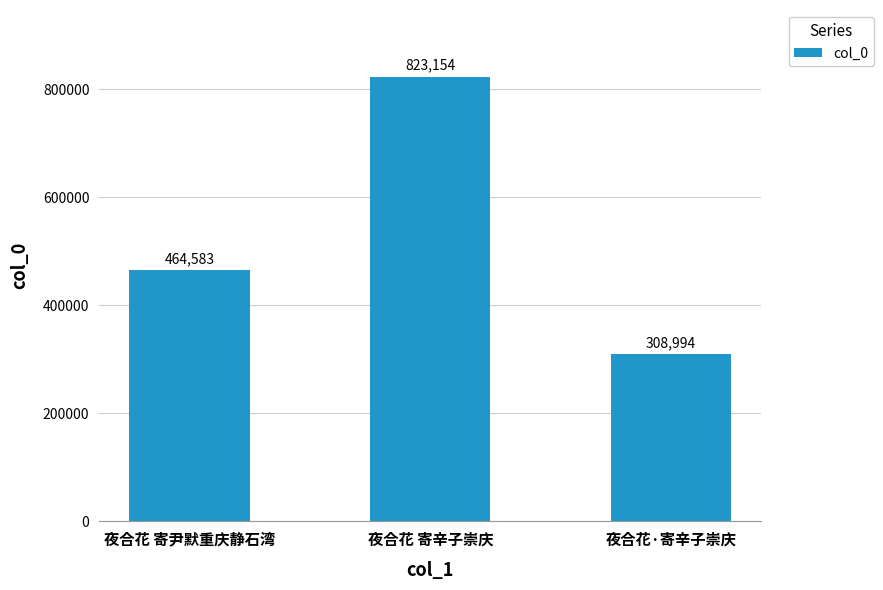

Reading left to right, what are all the values shown in this chart?

464583	823154	308994